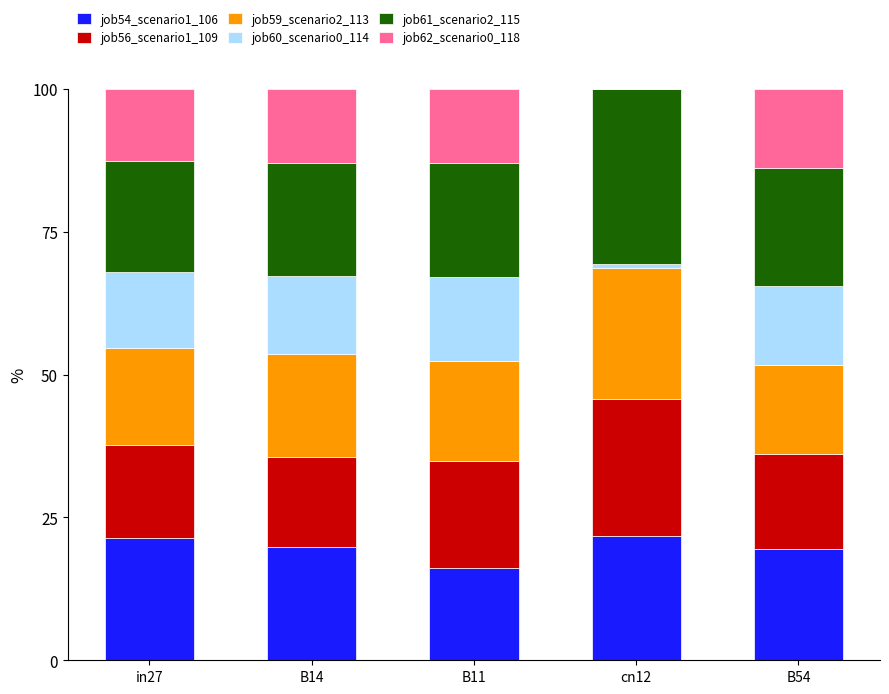

Are the bars horizontal?

No